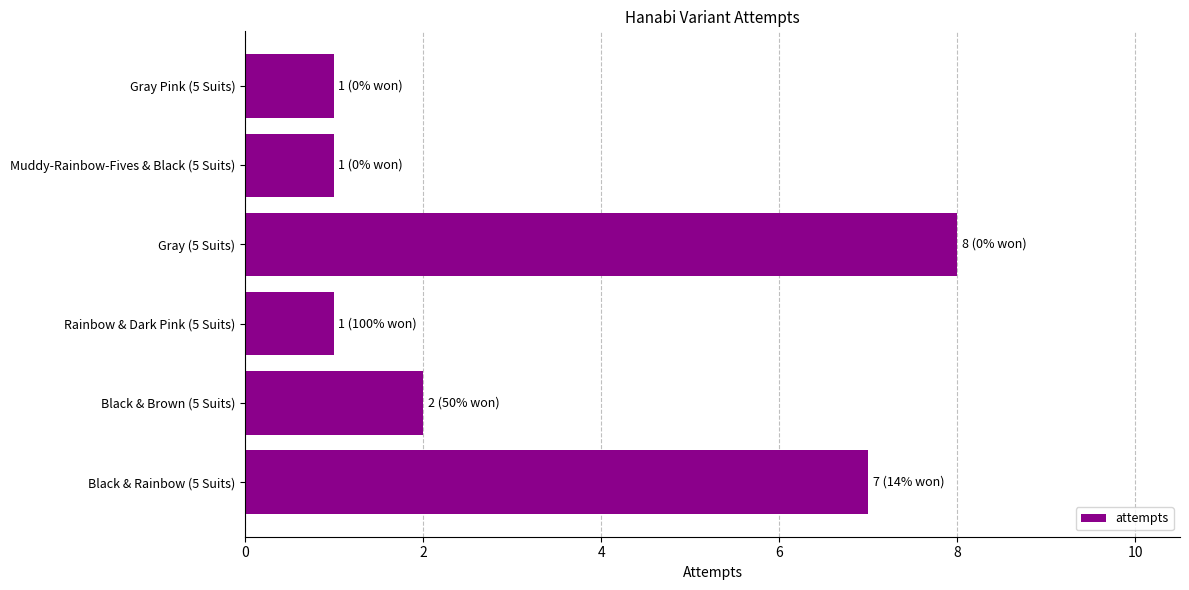

Does the chart contain stacked bars?

No